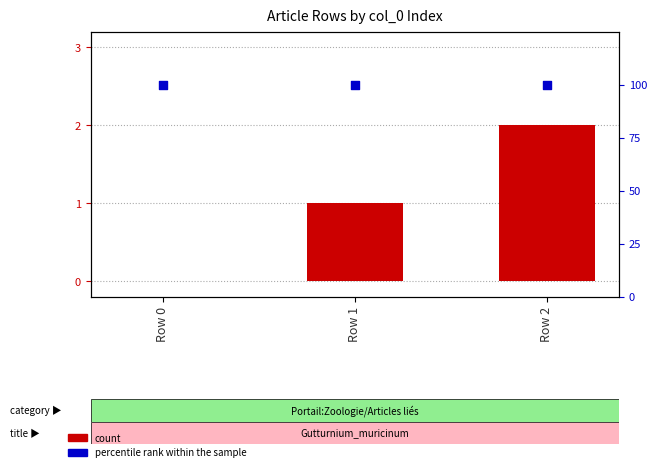

At how many categories does at least one series exceed 20?

3